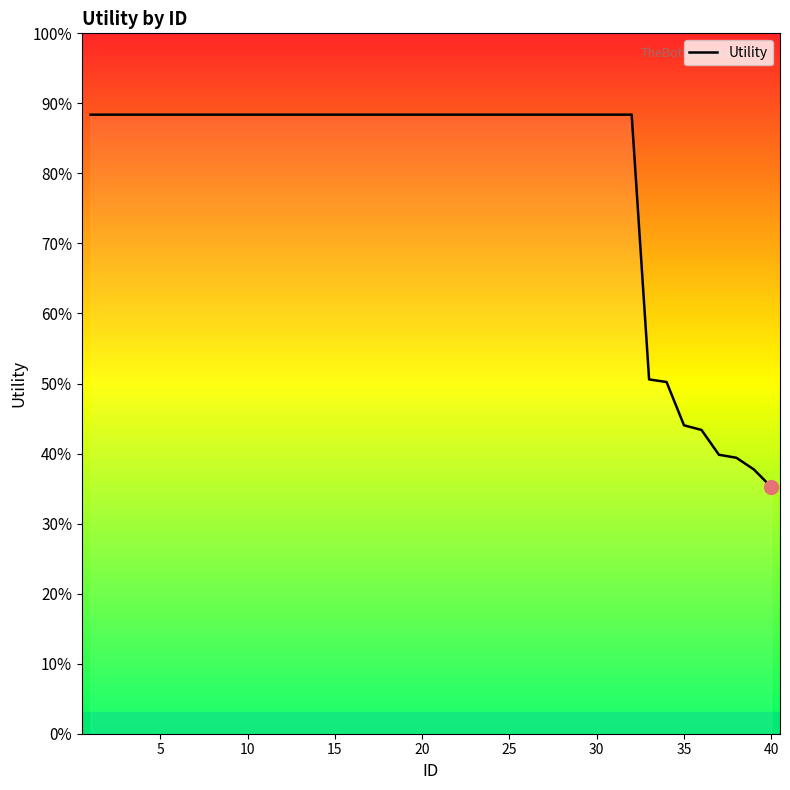

Is this an area chart (filled region under the line)?

Yes